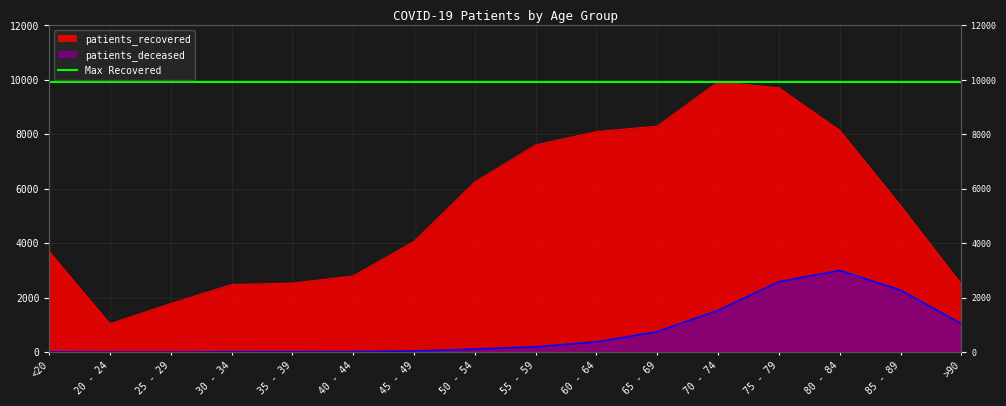

List the series in order of their overall mean, highest first.

patients_recovered, patients_deceased